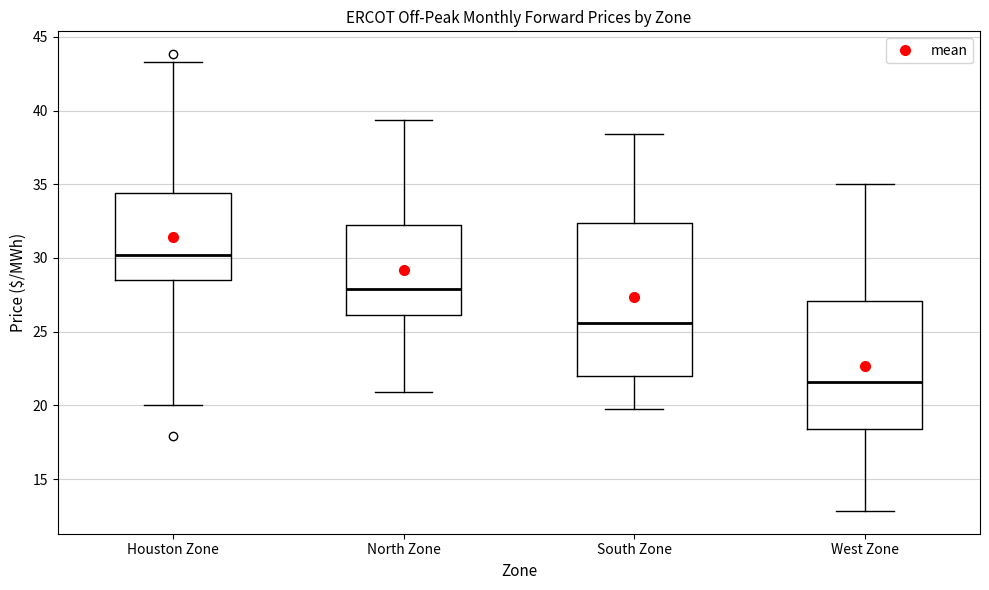

Reading left to right, transcribe this box plot: for each box, give where its median line is, the range the box spans, and where its two whiskers end, as read against the y-axis. The values are not printed on the chart, so give them approximately, as read against the axis.

Houston Zone: median 30.0, box 28.5 to 34.5, whiskers 20.0 to 43.5
North Zone: median 28.0, box 26.0 to 32.5, whiskers 21.0 to 39.5
South Zone: median 25.5, box 22.0 to 32.5, whiskers 19.5 to 38.5
West Zone: median 21.5, box 18.5 to 27.0, whiskers 13.0 to 35.0